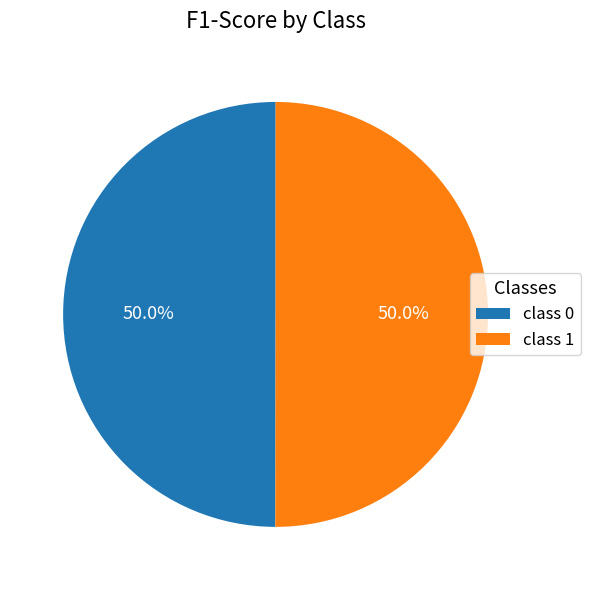

How many segments does this pie chart have?

2